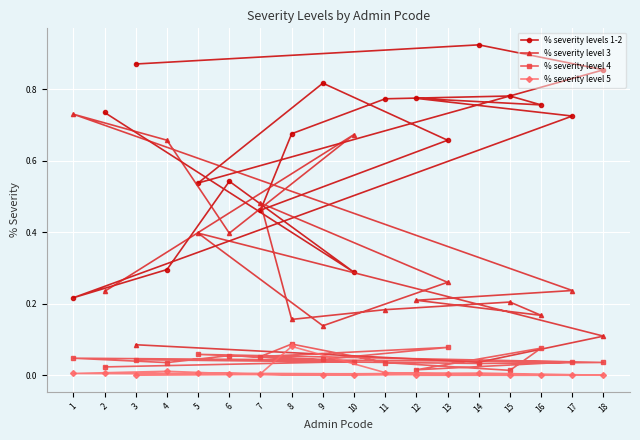

The value of % severity level 5 at 8 is 0.1. True or false?

False